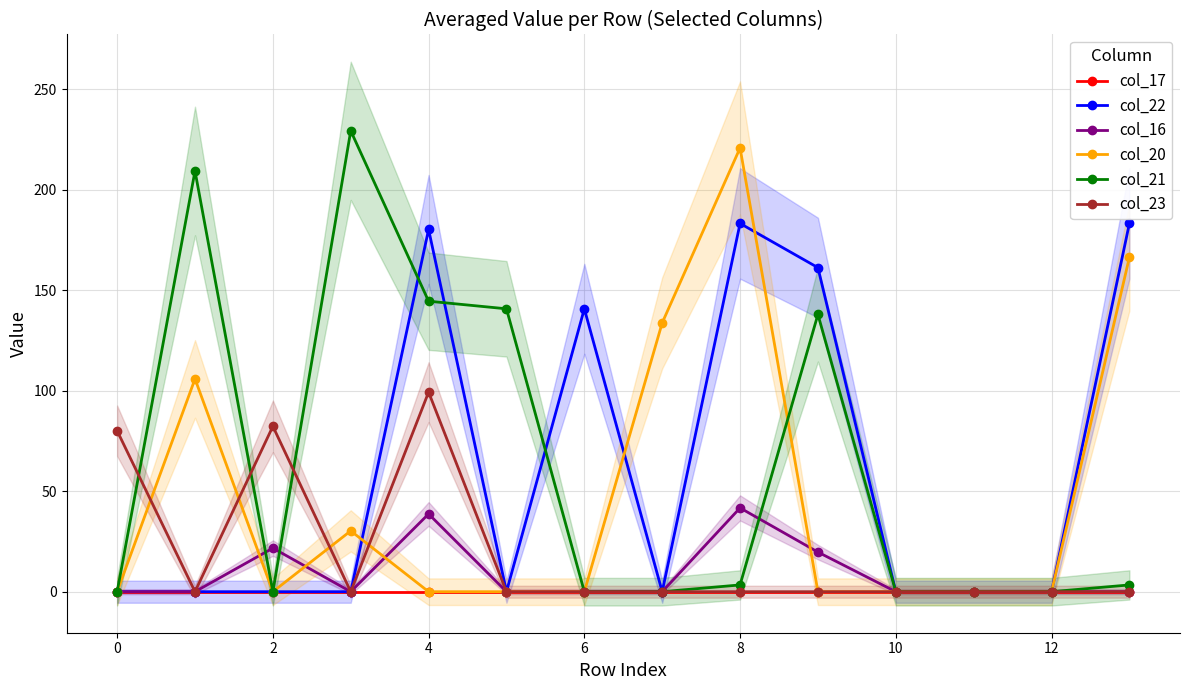

Count the number of categories in the chart.

14